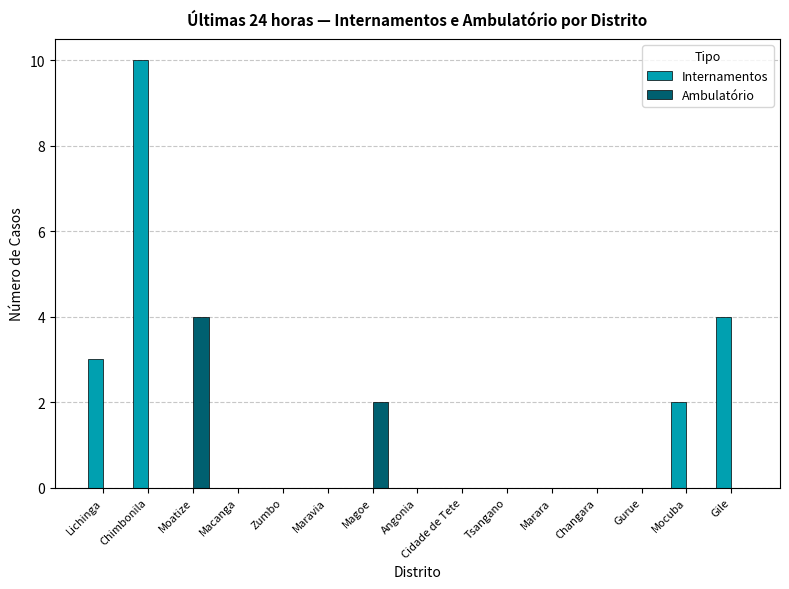

Are the bars horizontal?

No